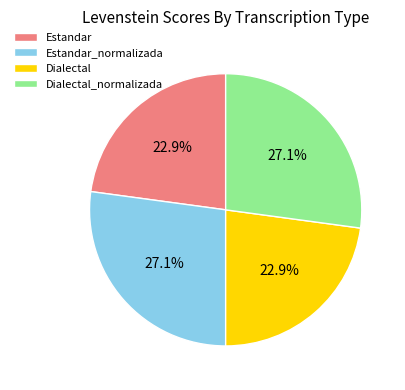

Is it true that Dialectal_normalizada is 15% of the pie?

False